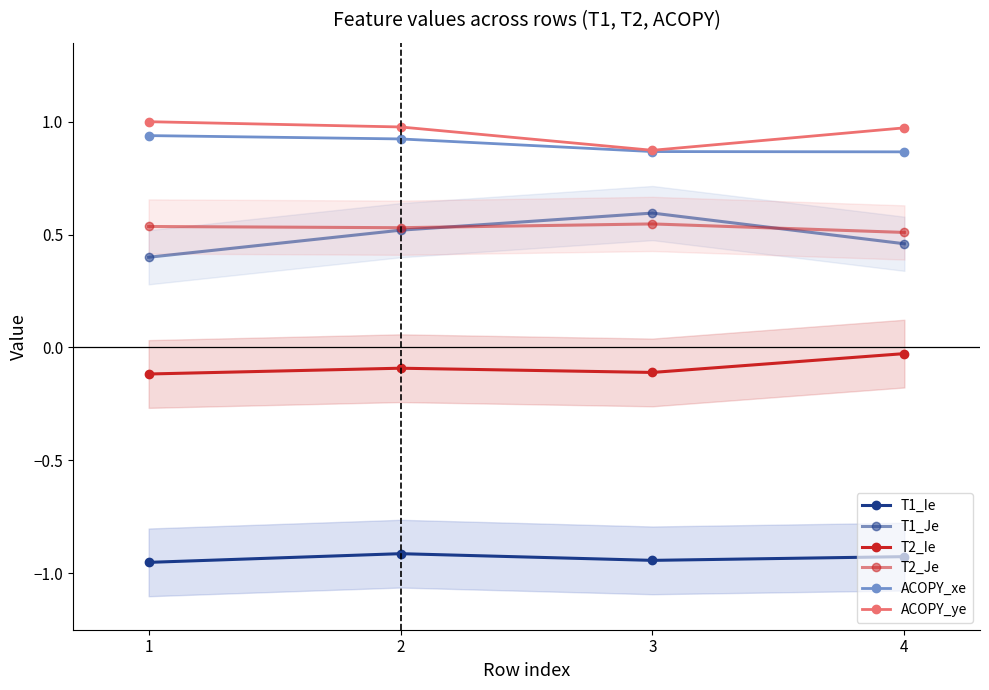

Does the chart have visible grid lines?

No